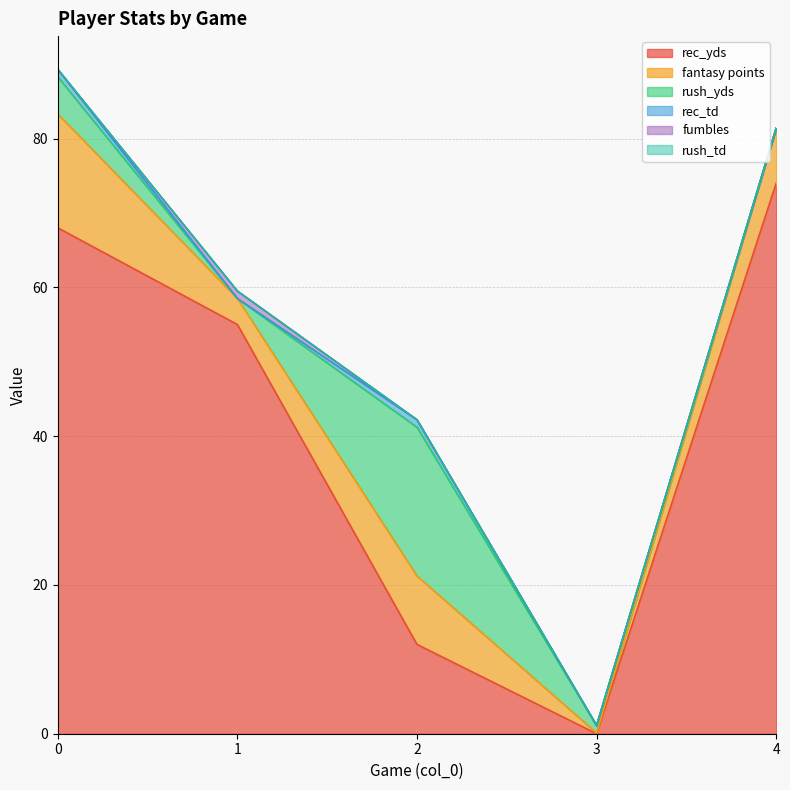

Which category has the lowest value in the rec_yds series?

3